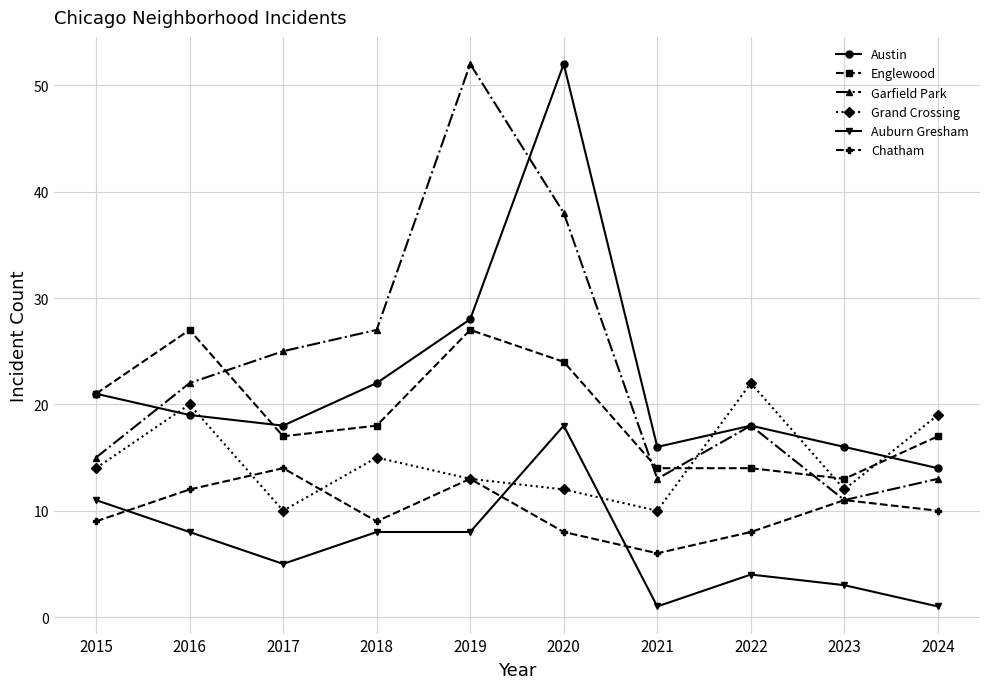

What is the total value across all series at 2024?

74